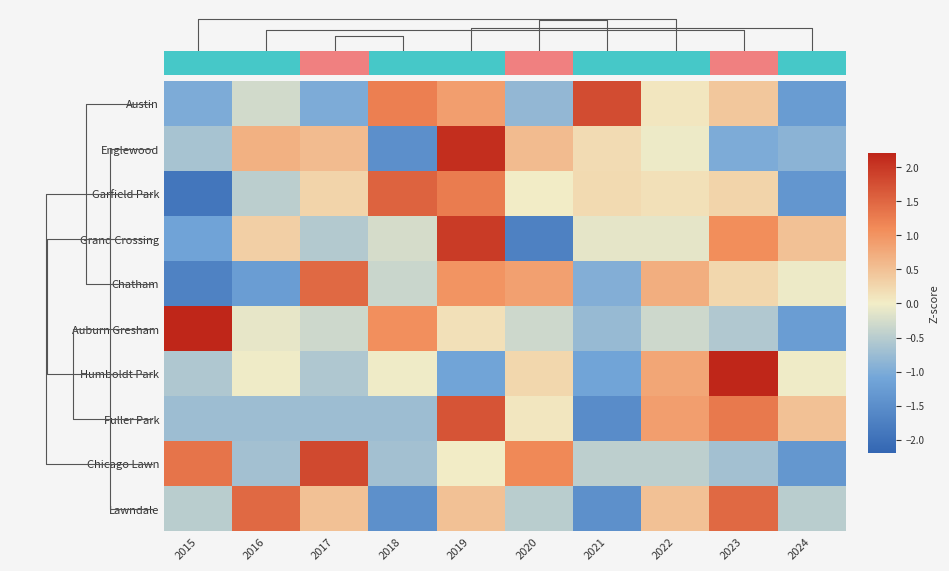

How many data points in Garfield Park are less than 0?

3